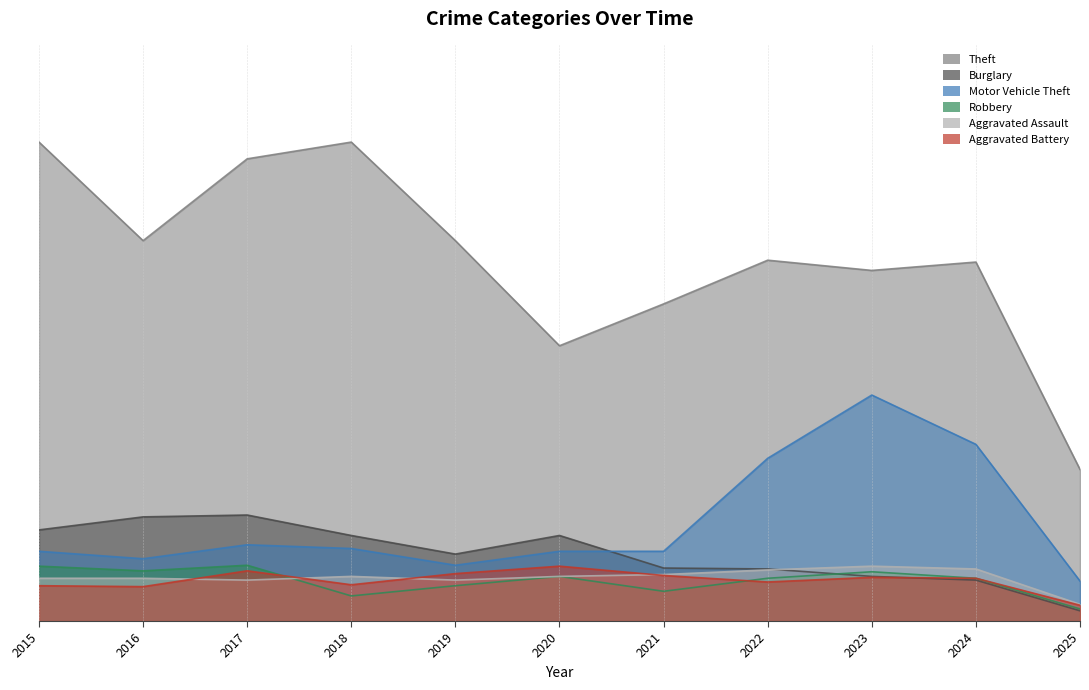

Is the value of Theft at 2021 greater than the value of Motor Vehicle Theft at 2024?

Yes